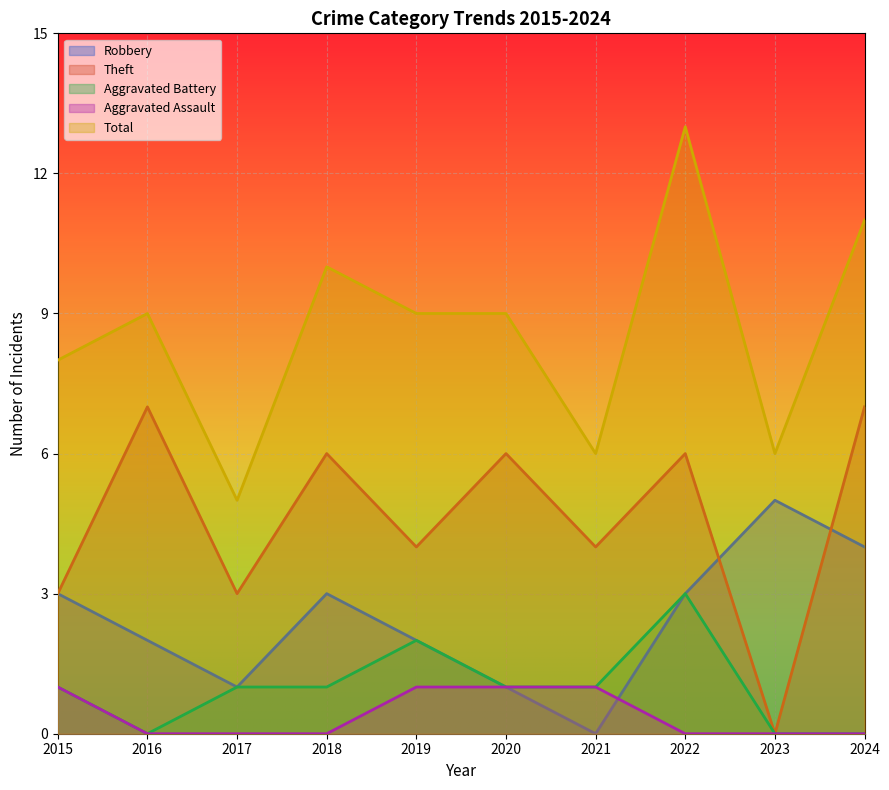

The value of Theft at 2015 is 3. True or false?

True